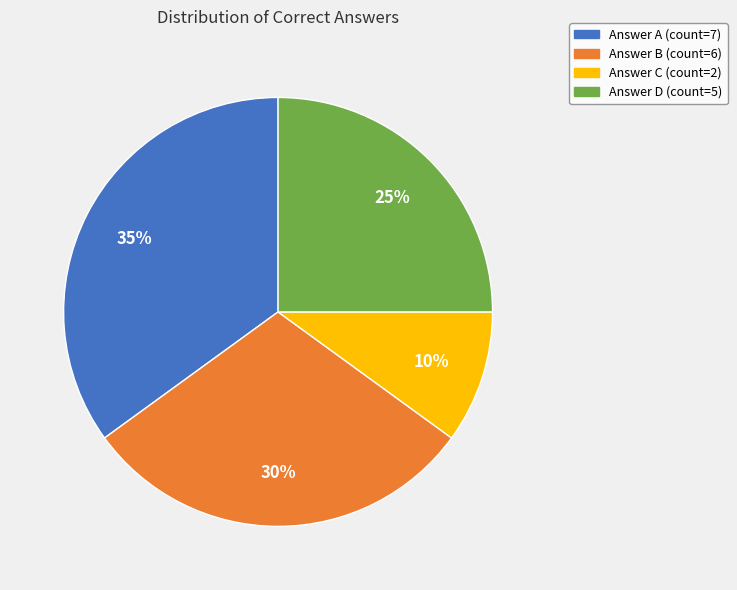

Is there a majority slice in this chart?

No